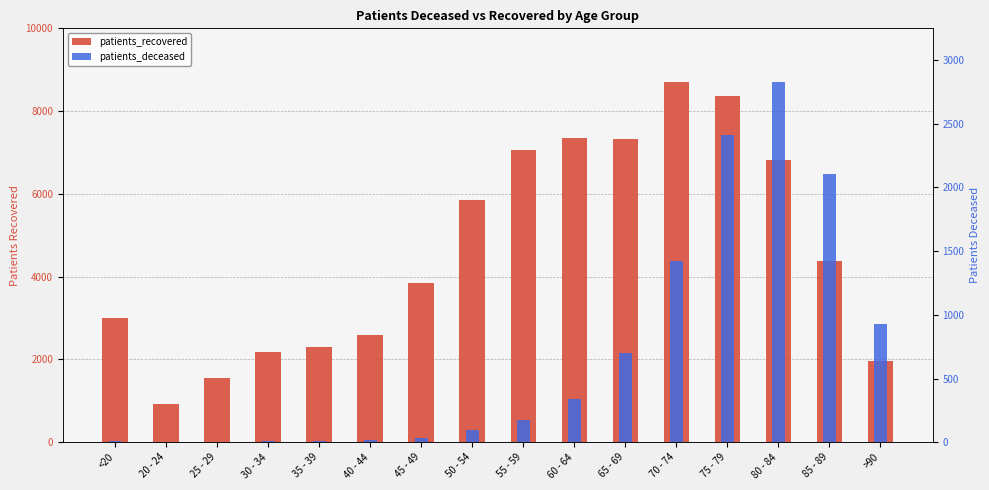

What position from the left is 60 - 64?

10